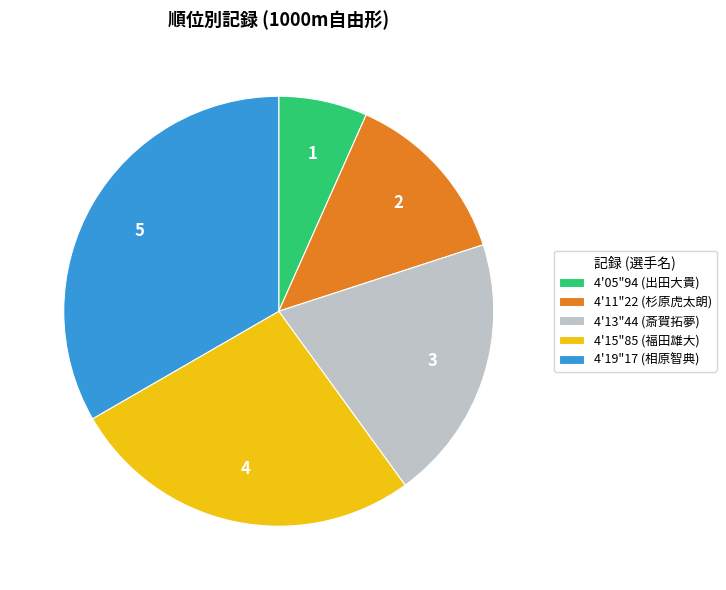

What is the largest slice in the pie chart?

4'19"17